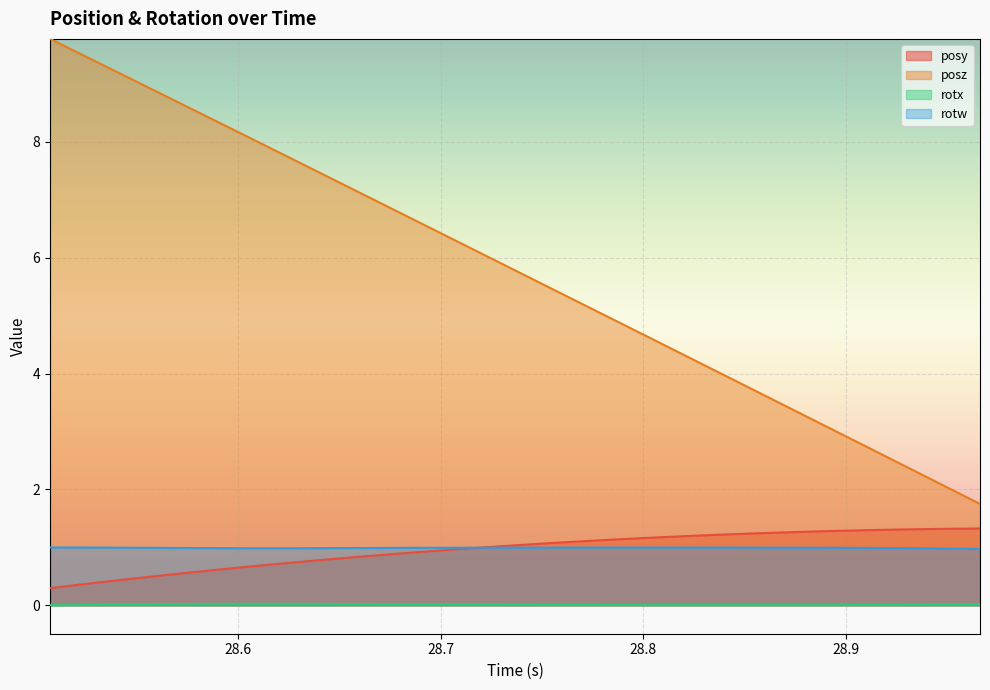

True or false: rotx and posz intersect in this chart.

False